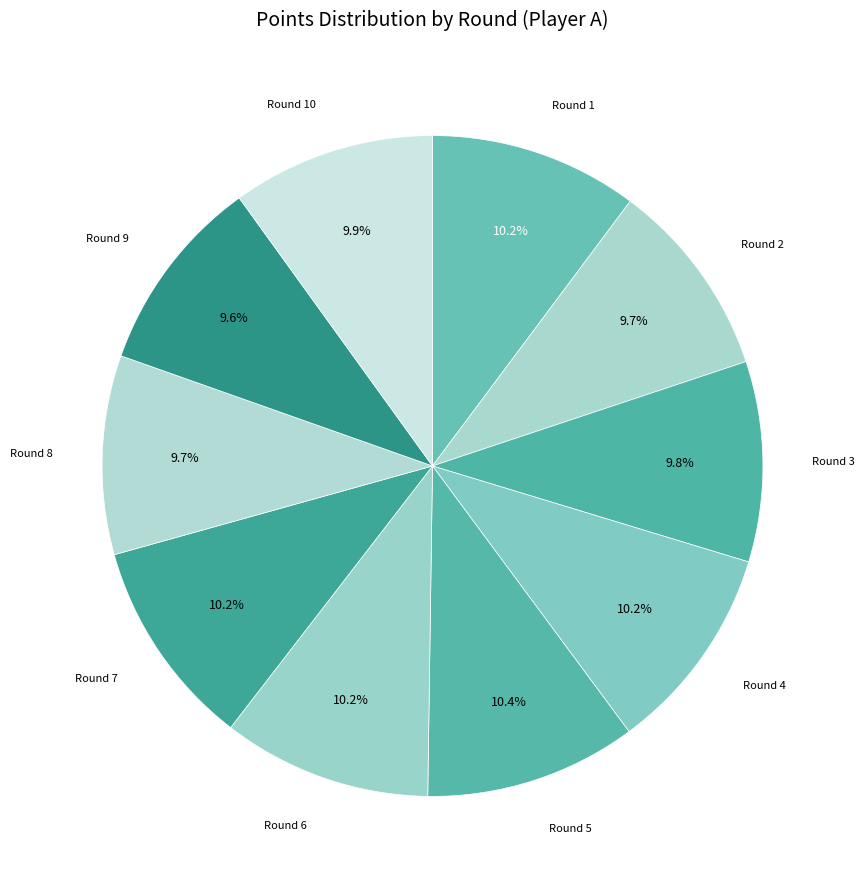

Do Round 7 and Round 1 together represent more than half of the pie?

No